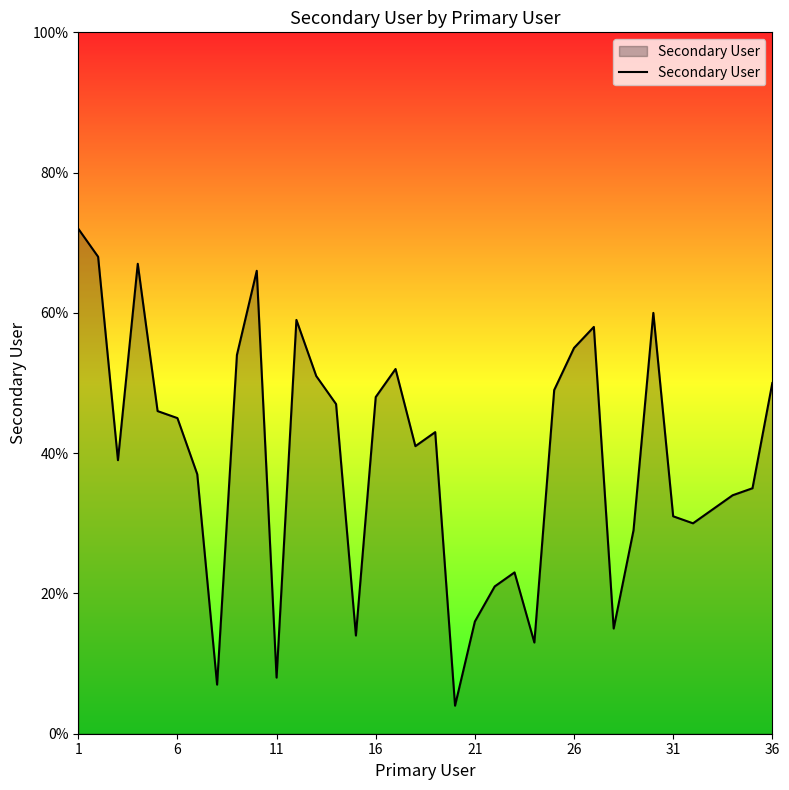

What is the smallest value displayed?

4